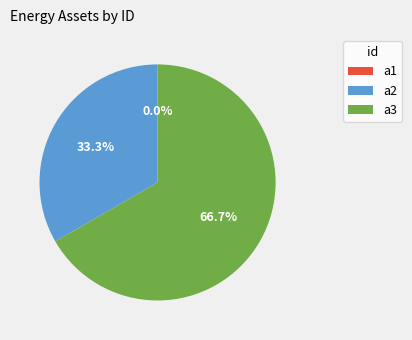

Which category accounts for the majority?

a3